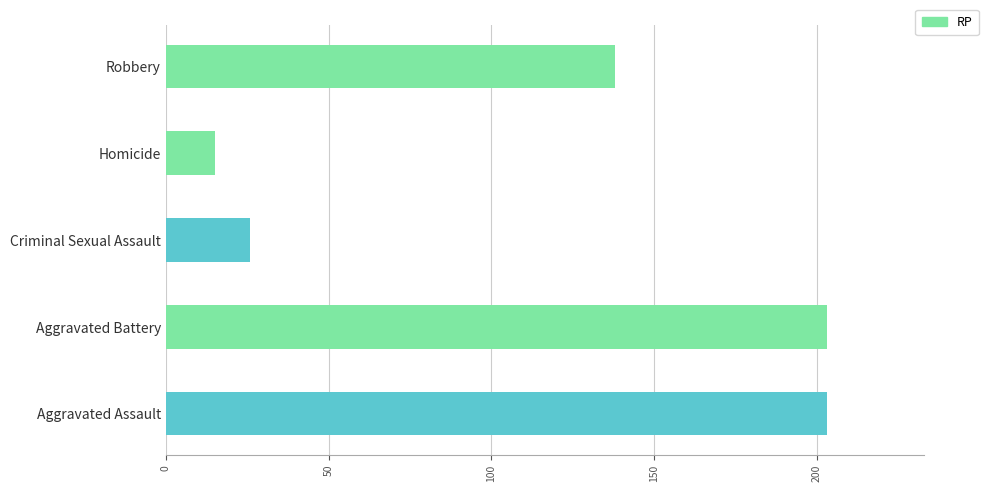

The value at Aggravated Battery is 64. True or false?

False